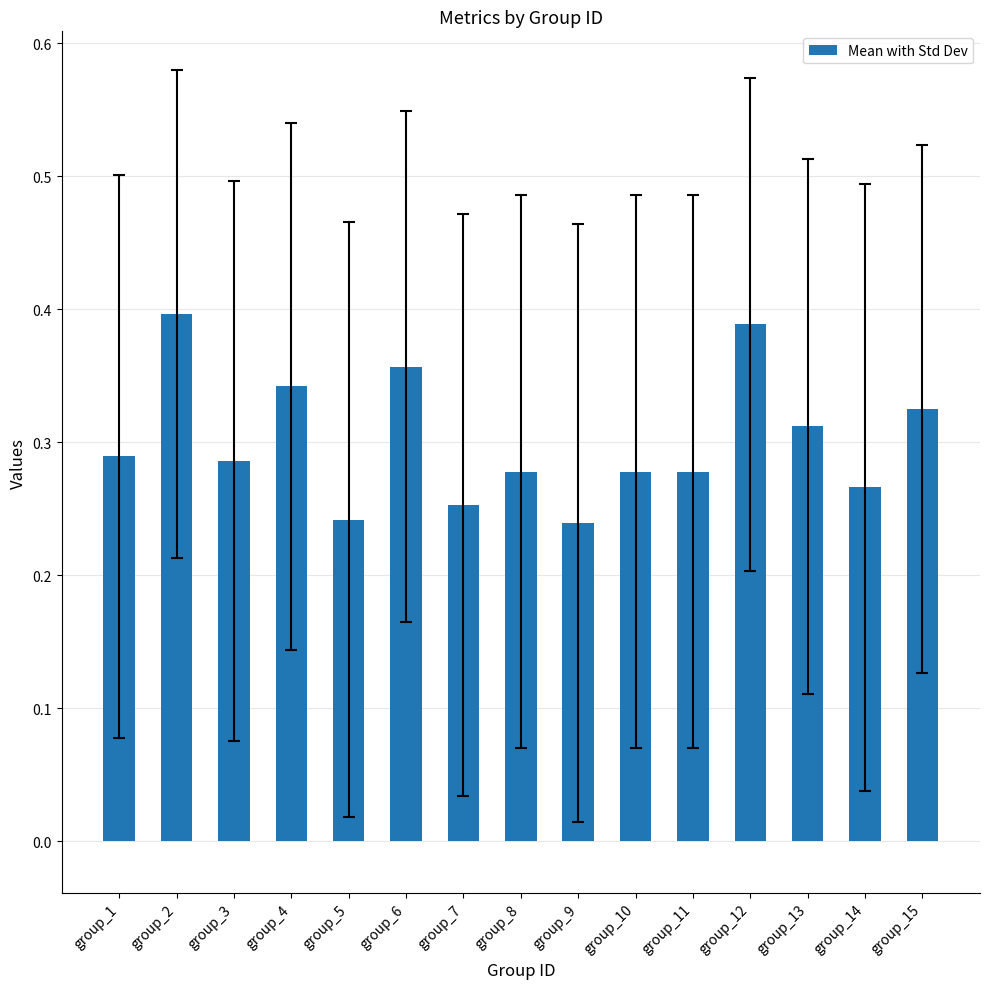

What is the sum of the values at group_6 and group_14?

0.6